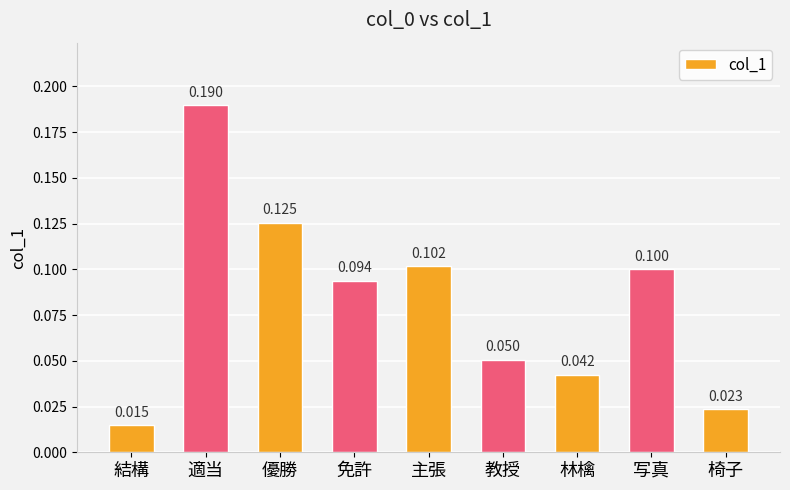

What position from the right is 椅子?

1